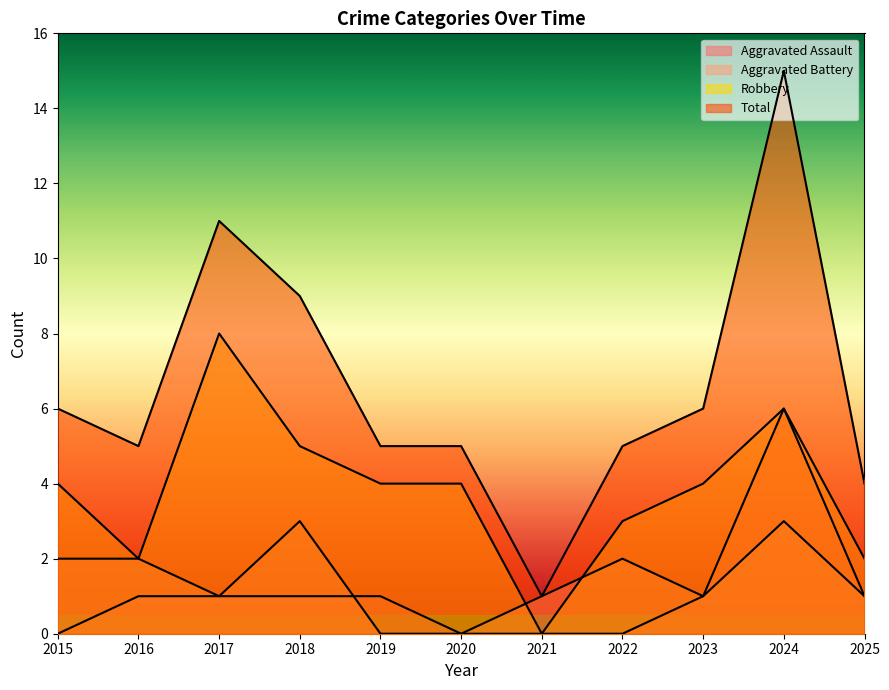

Read the Total value at 2015, to the nearest 5.

5